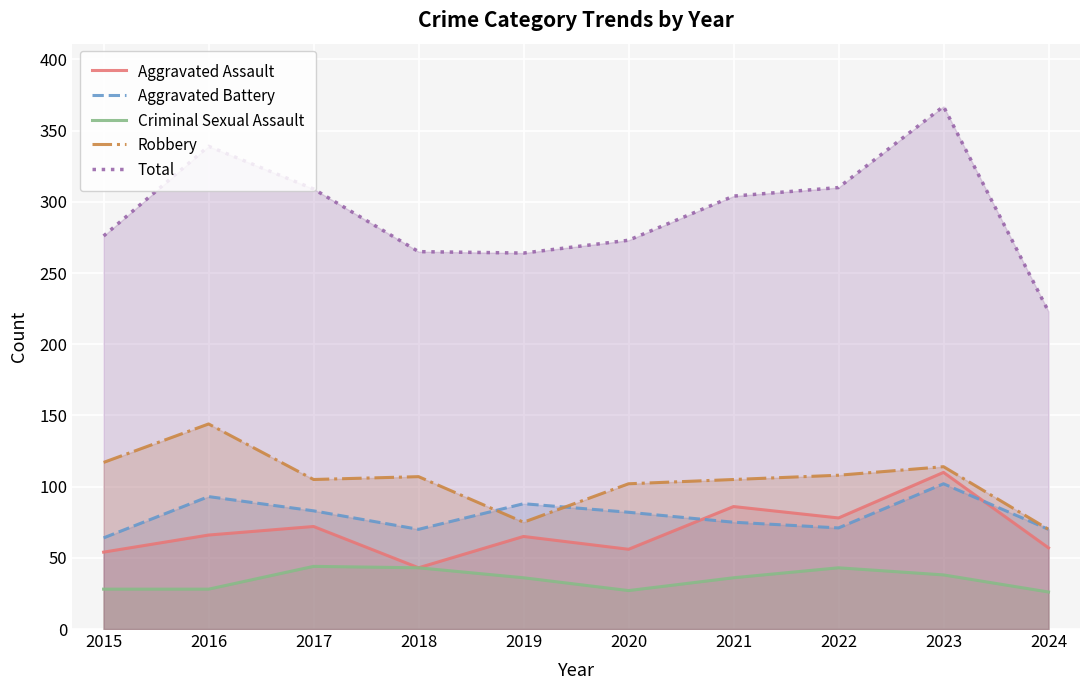

What is the difference between the second highest and second lowest values in the Criminal Sexual Assault series?

16